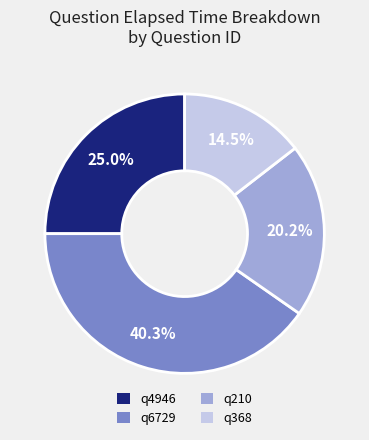

To the nearest percent, what percentage of the pie is q6729?

40%